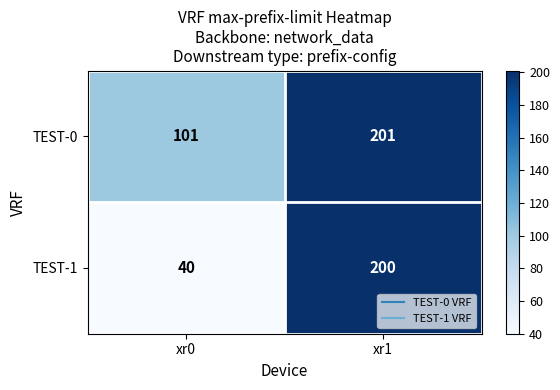

Which series has the largest range (max minus min)?

TEST-1